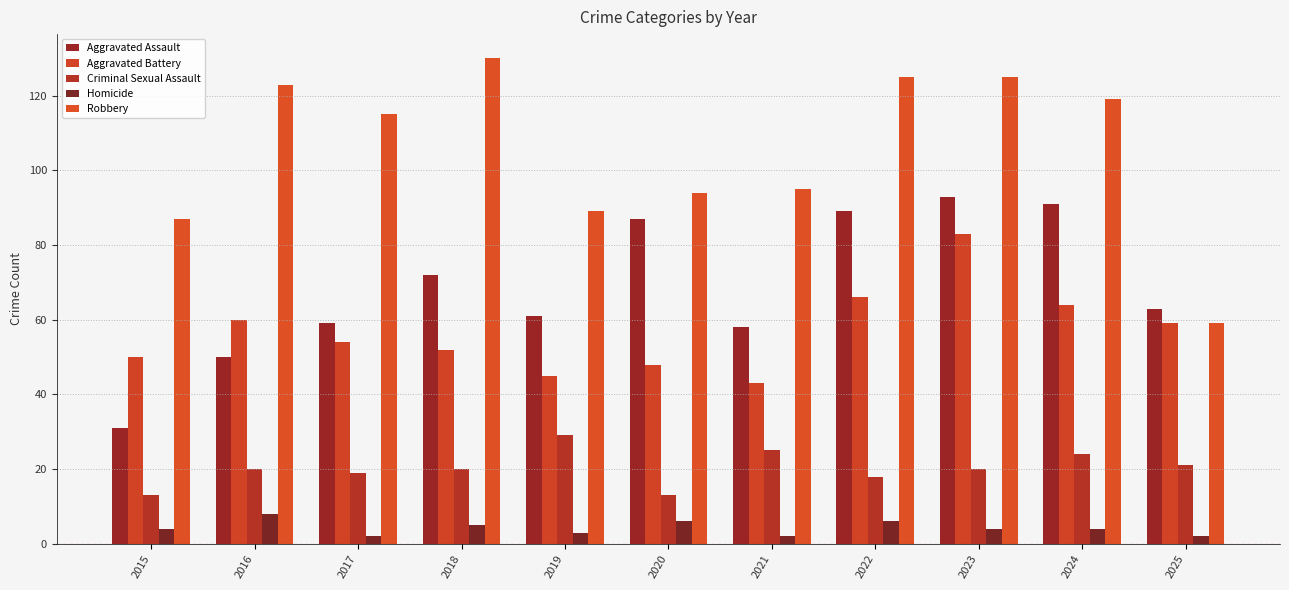

Which series has the widest spread of values?

Robbery